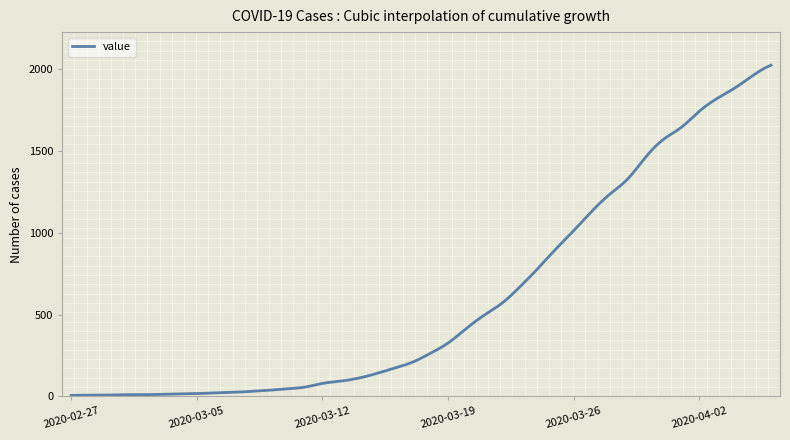

Is this an area chart (filled region under the line)?

No